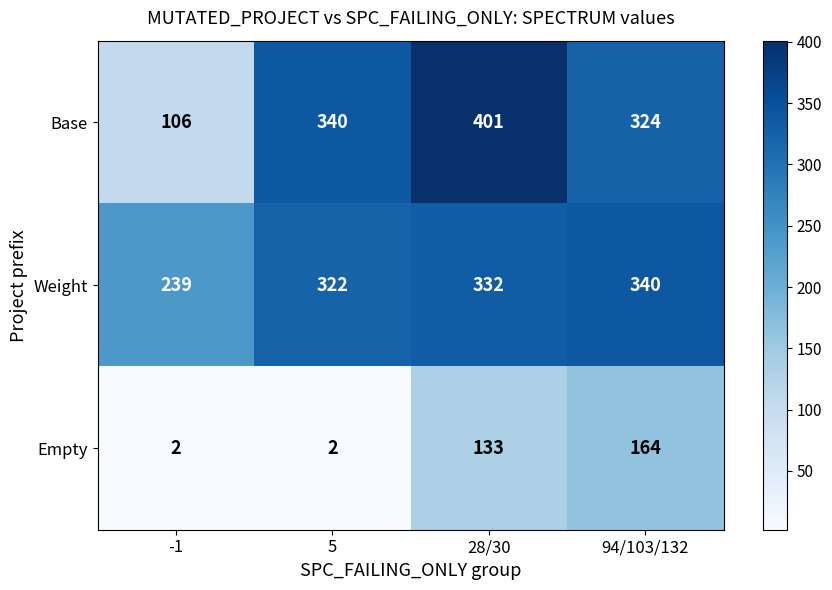

What is the greatest value displayed?

401